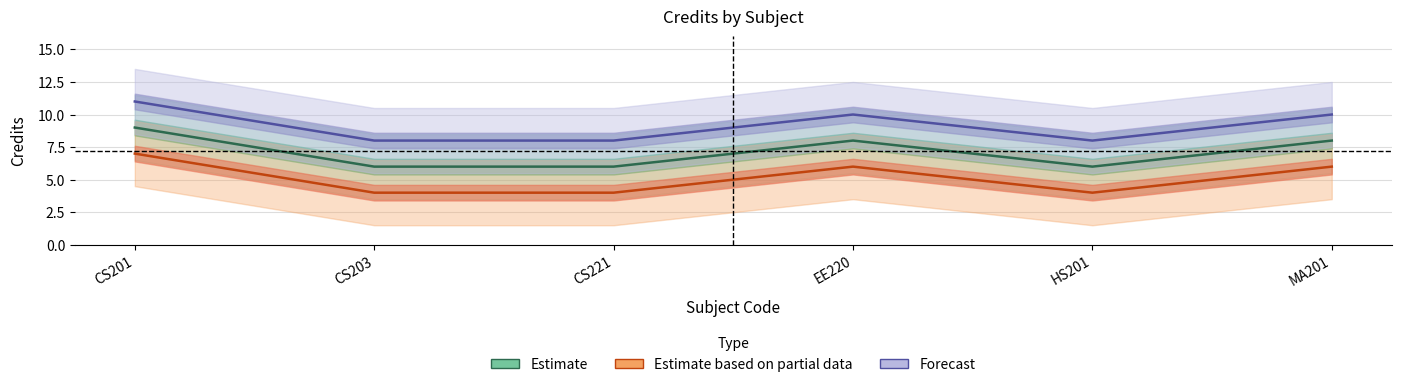

Which series has the largest range (max minus min)?

Estimate